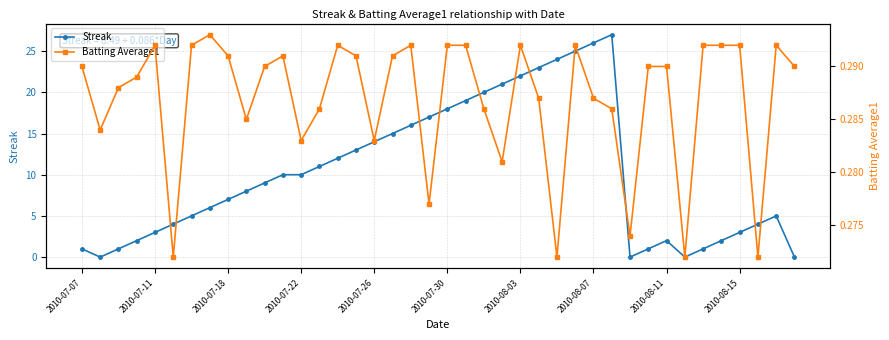

Which series has the largest range (max minus min)?

Streak